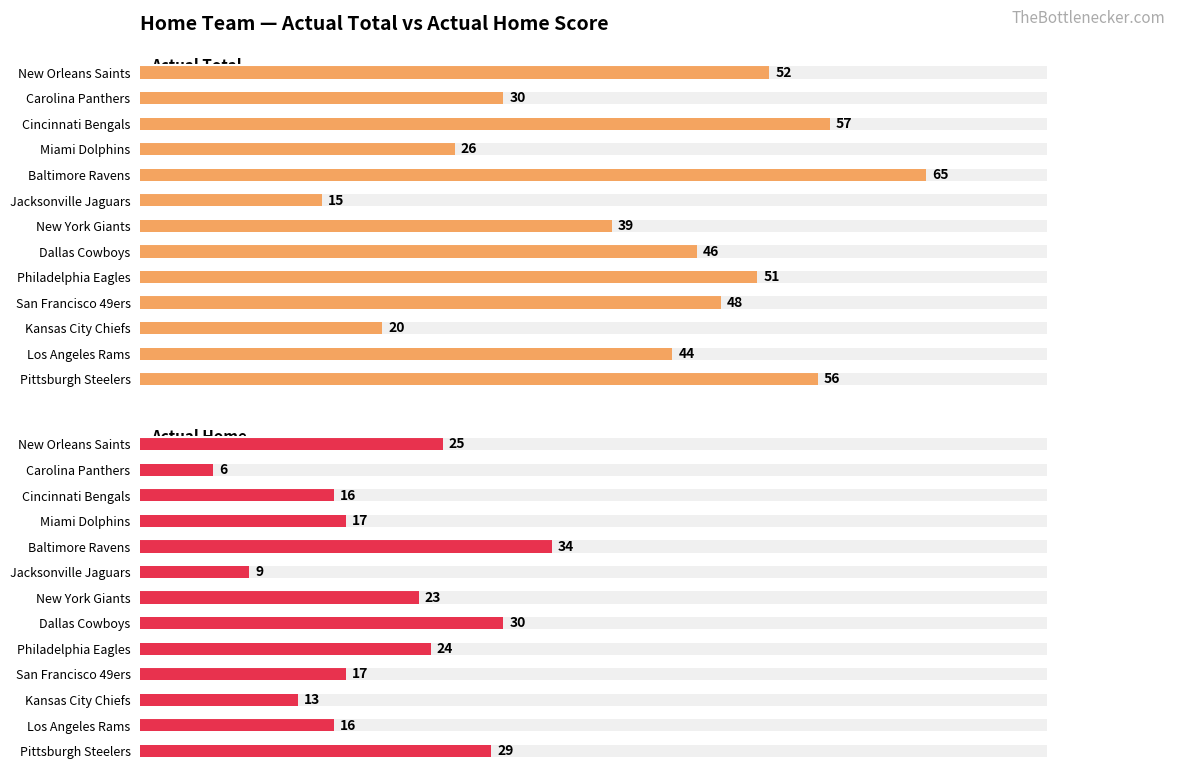

How many data points in Actual Total are above 46?

6